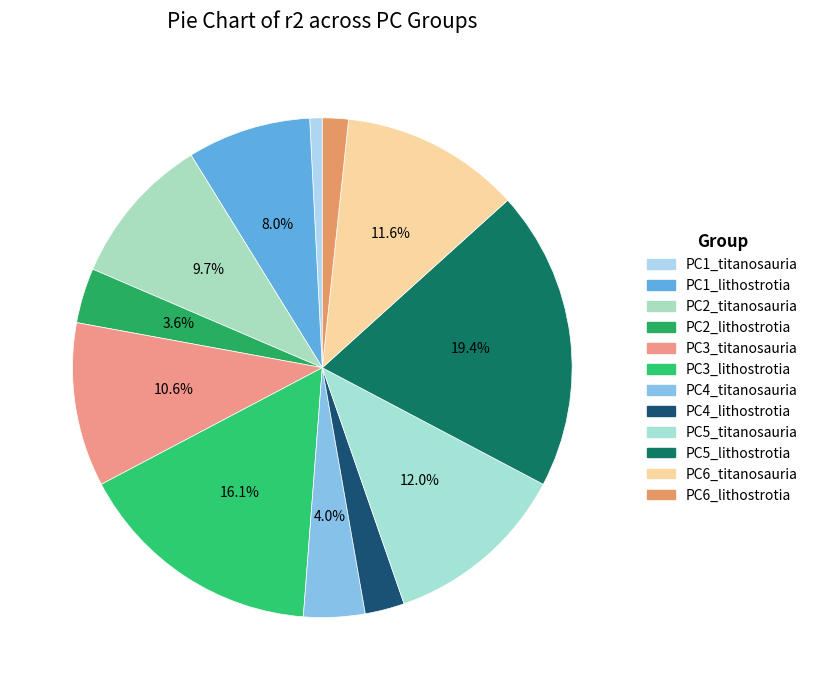

How many segments does this pie chart have?

12